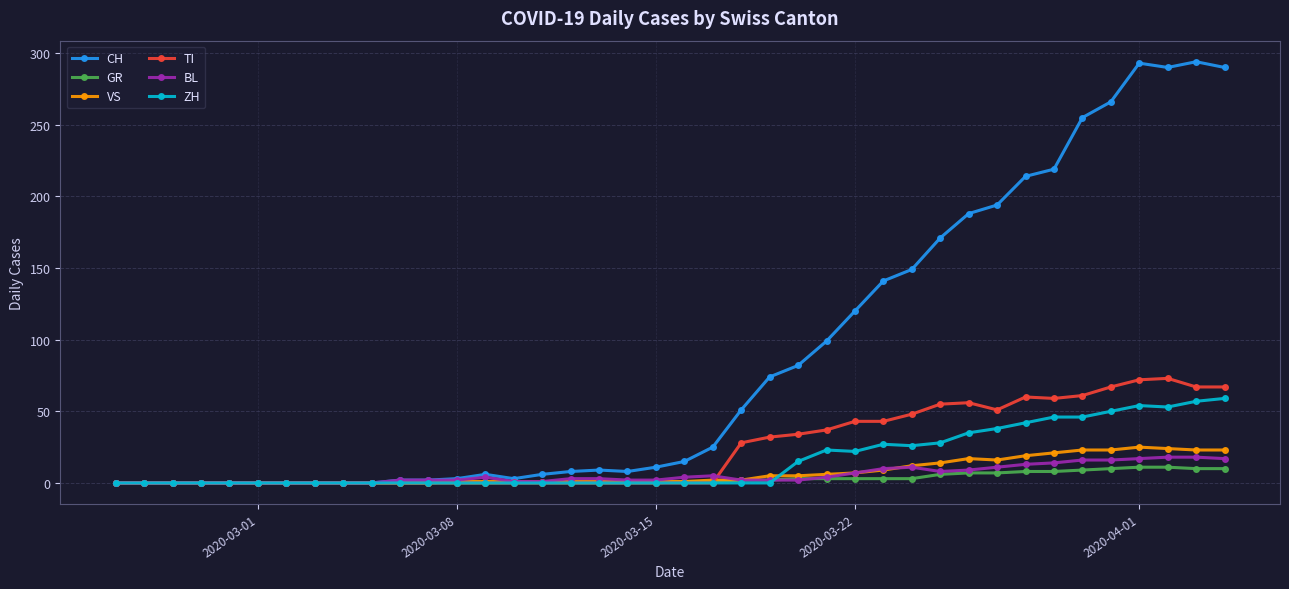

Which series has the largest total across all categories?

CH